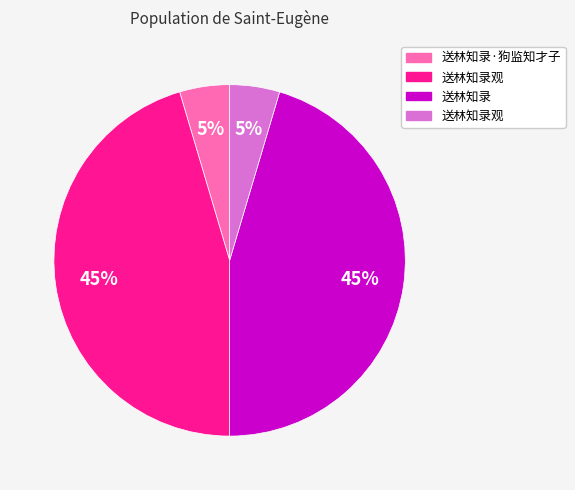

Does any single category account for the majority?

No